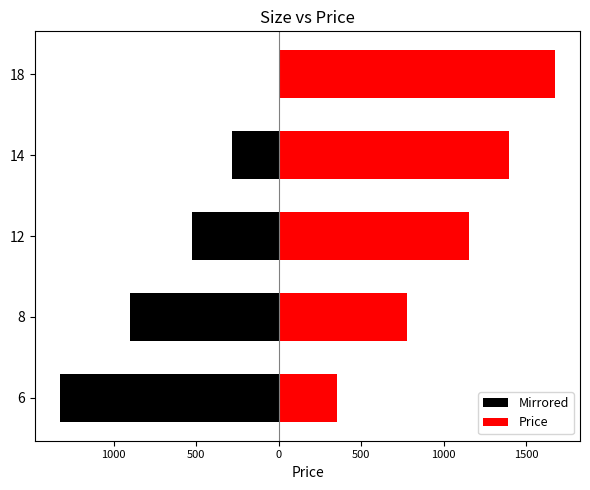

What is the greatest value displayed?

1675